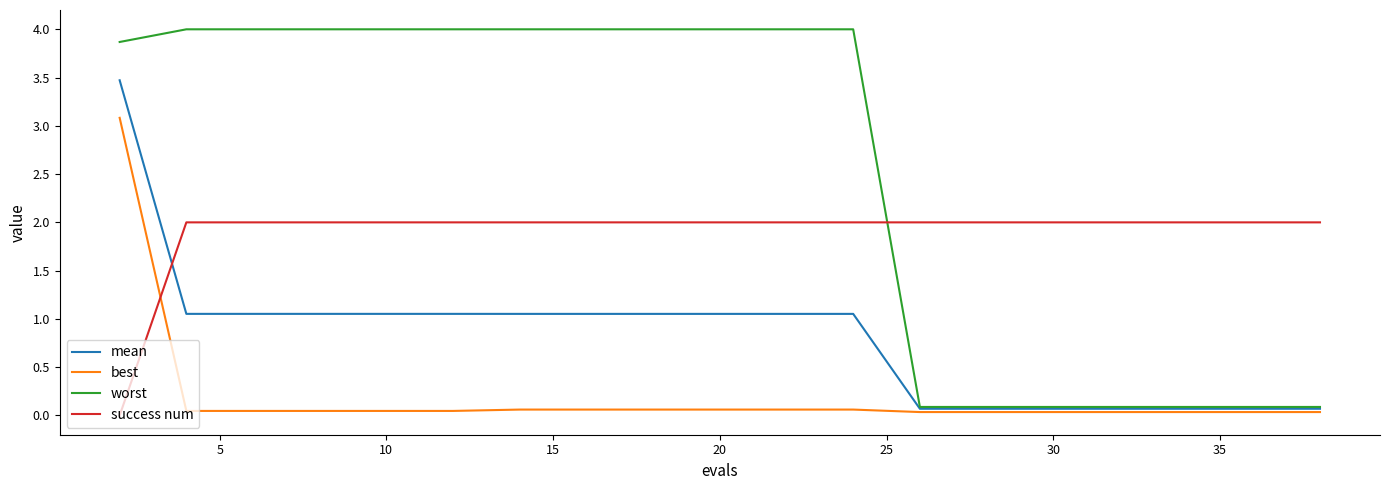

True or false: best and worst intersect in this chart.

False